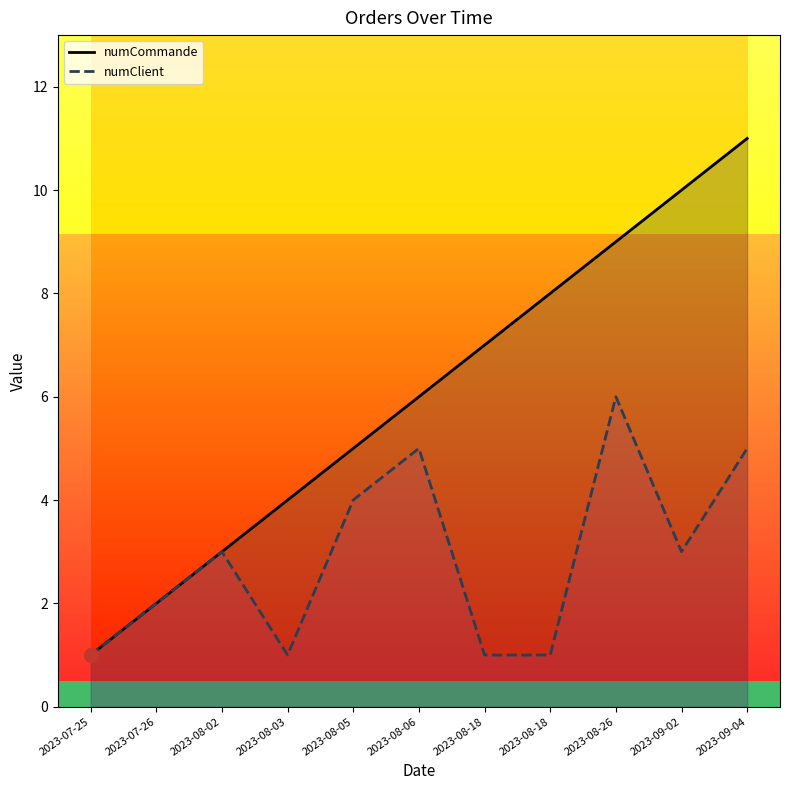

Which has a higher value, 2023-08-18 or 2023-08-06?

2023-08-18